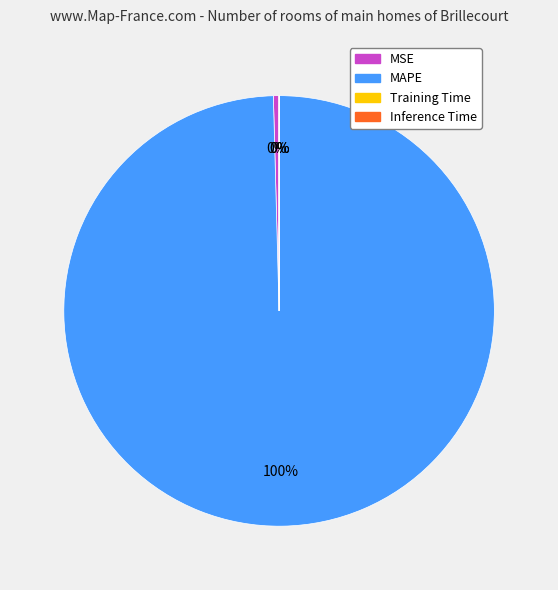

Is there any slice that represents more than half of the pie?

Yes